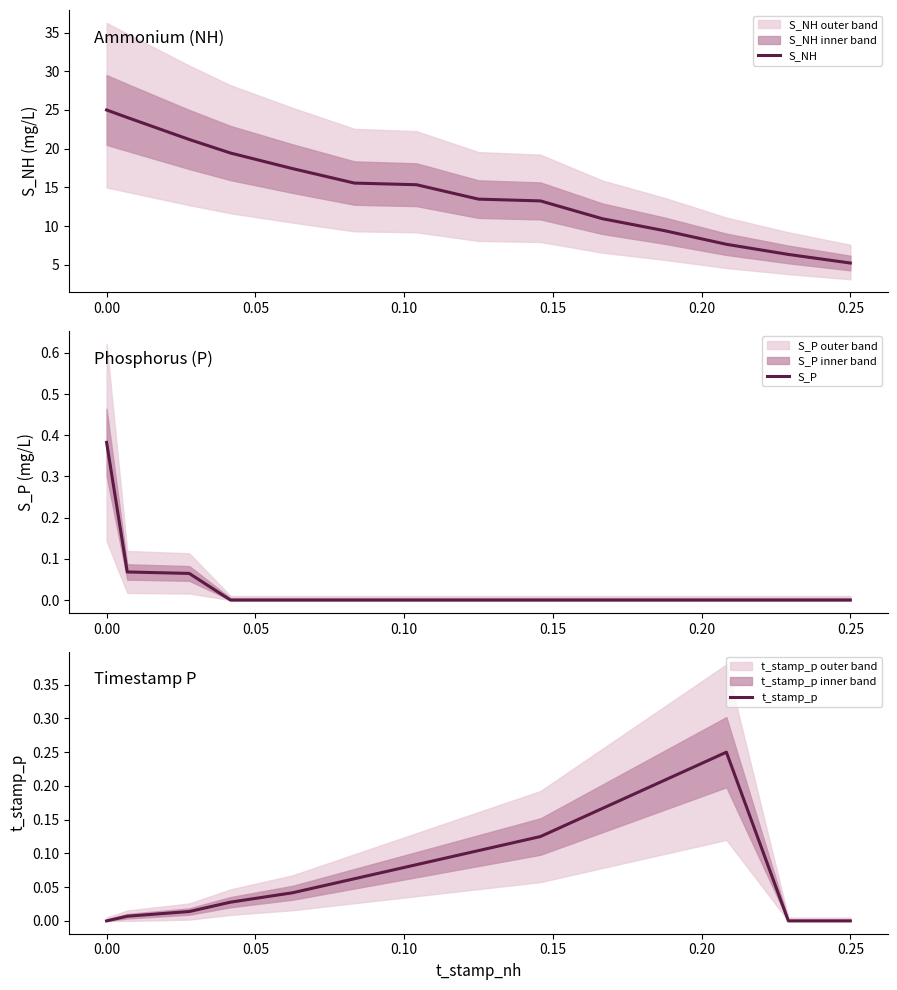

True or false: S_NH has more than 2 interior local peaks.

False